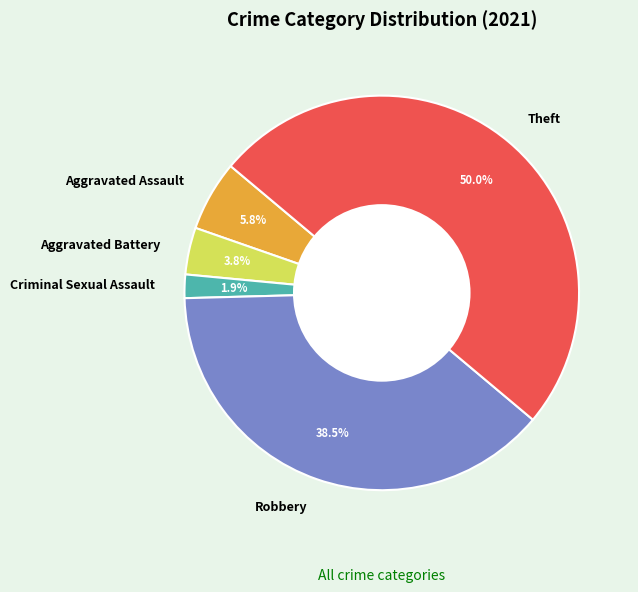

Count the number of slices in the pie.

5